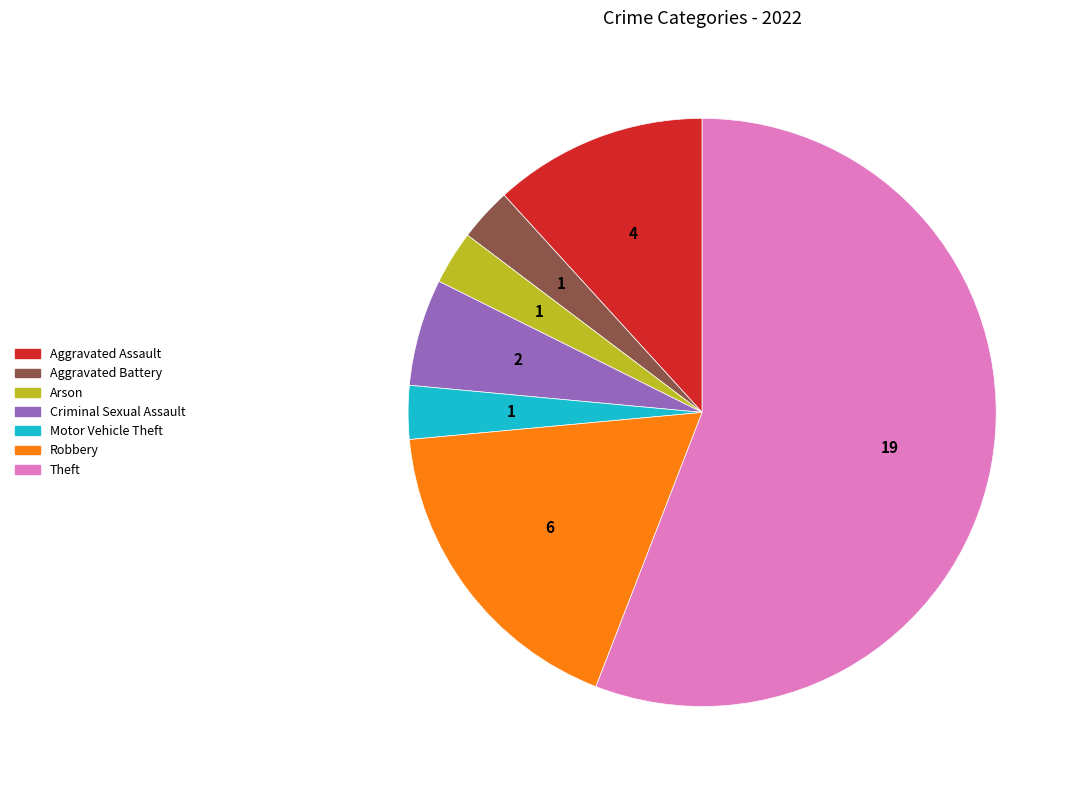

Which slice is the largest?

Theft